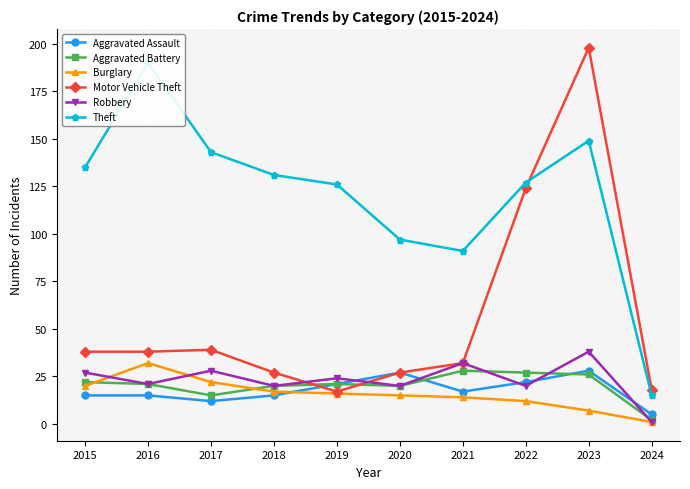

Which series has the widest spread of values?

Motor Vehicle Theft